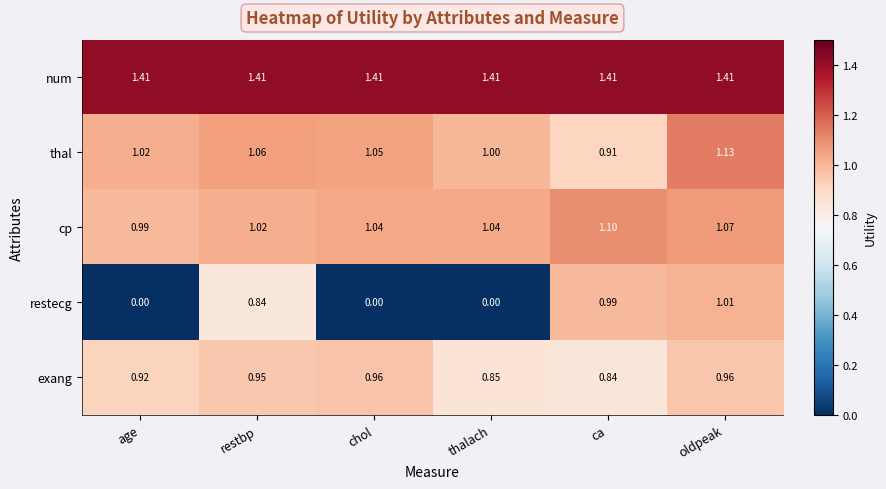

Which series has the largest total across all categories?

num